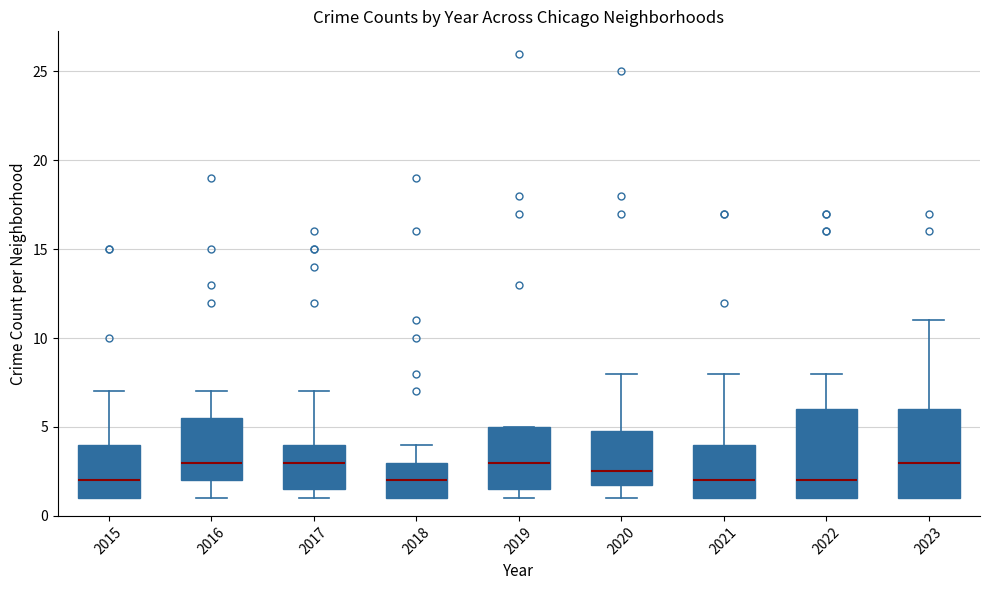

Reading left to right, transcribe this box plot: for each box, give where its median line is, the range the box spans, and where its two whiskers end, as read against the y-axis. The values are not printed on the chart, so give them approximately, as read against the axis.

2015: median 2.0, box 1.0 to 4.0, whiskers 1.0 to 7.0
2016: median 3.0, box 2.0 to 5.5, whiskers 1.0 to 7.0
2017: median 3.0, box 1.5 to 4.0, whiskers 1.0 to 7.0
2018: median 2.0, box 1.0 to 3.0, whiskers 1.0 to 4.0
2019: median 3.0, box 1.5 to 5.0, whiskers 1.0 to 5.0
2020: median 2.5, box 2.0 to 5.0, whiskers 1.0 to 8.0
2021: median 2.0, box 1.0 to 4.0, whiskers 1.0 to 8.0
2022: median 2.0, box 1.0 to 6.0, whiskers 1.0 to 8.0
2023: median 3.0, box 1.0 to 6.0, whiskers 1.0 to 11.0